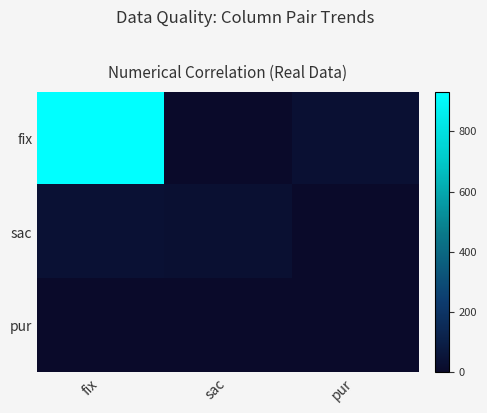

Reading left to right, transcribe all the data shown in this chart.

fix: fix=931	sac=3	pur=36
sac: fix=38	sac=32	pur=0
pur: fix=0	sac=0	pur=1